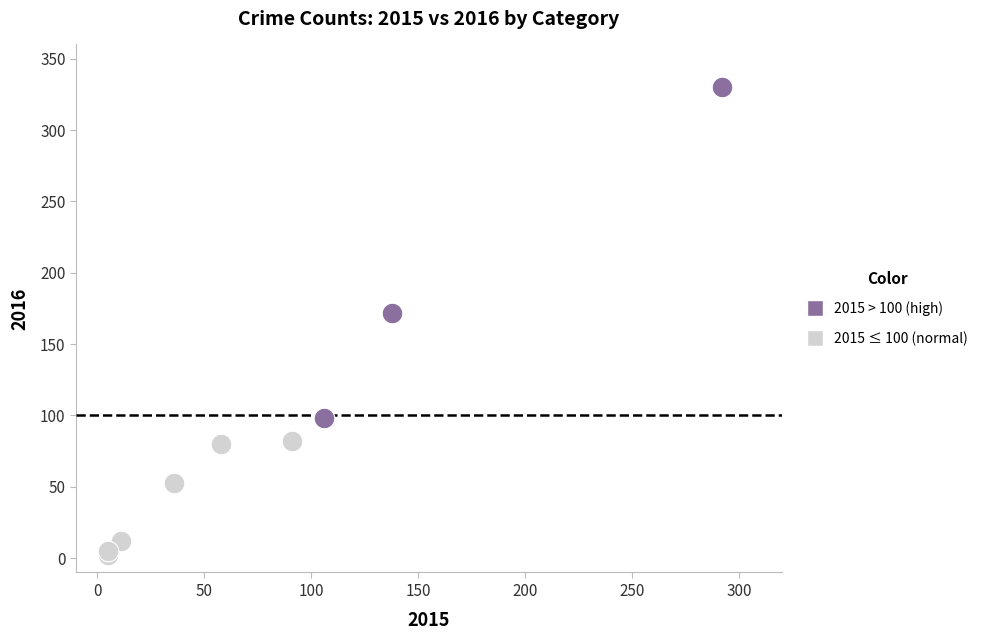

Which series reaches the maximum Y coordinate?

2015 > 100 (high)